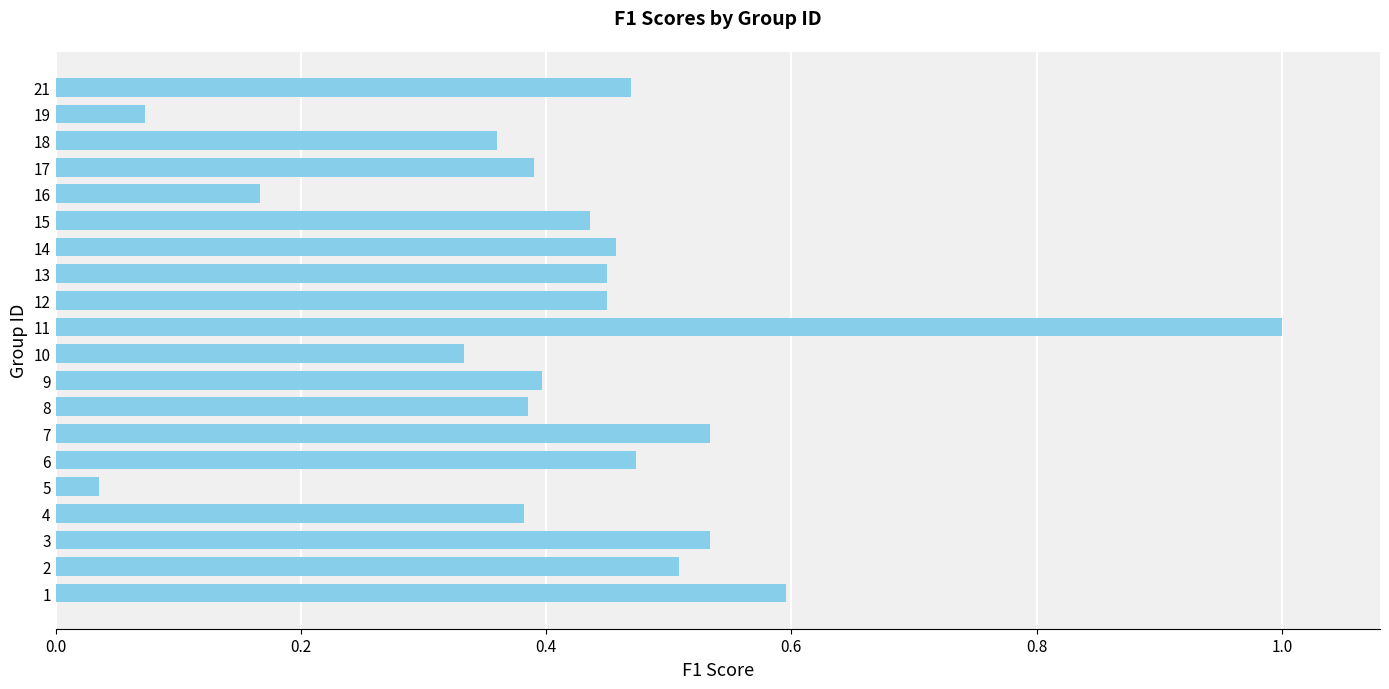

Which has a higher value, 3 or 16?

3